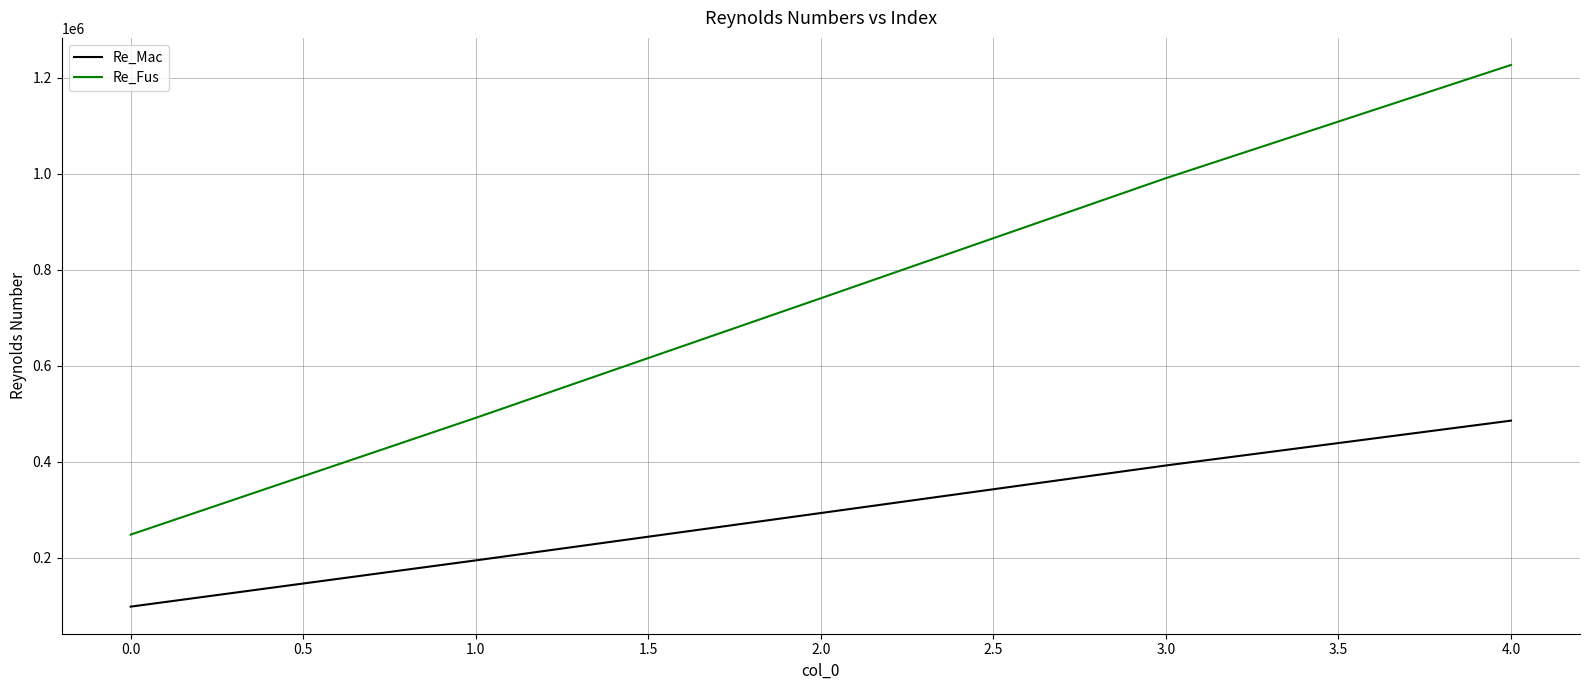

True or false: Re_Fus has a value of 88104.0 at 0.0.

False